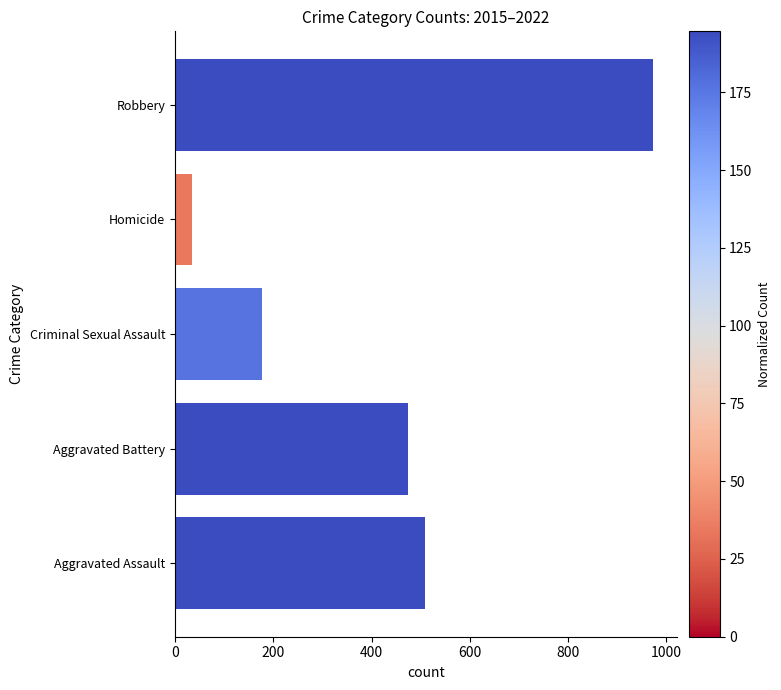

Reading left to right, what are all the values shown in this chart?

508	475	177	34	973